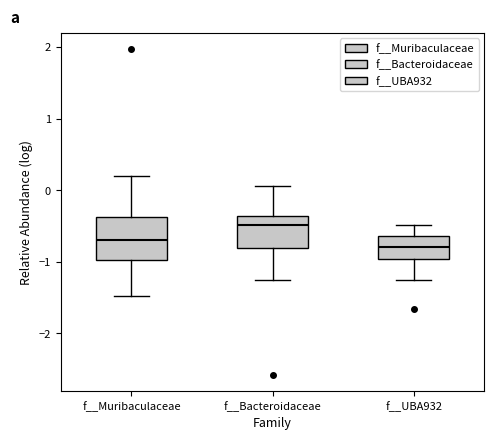

Reading left to right, transcribe this box plot: for each box, give where its median line is, the range the box spans, and where its two whiskers end, as read against the y-axis. The values are not printed on the chart, so give them approximately, as read against the axis.

f__Muribaculaceae: median -0.7, box -1.0 to -0.4, whiskers -1.5 to 0.2
f__Bacteroidaceae: median -0.5, box -0.8 to -0.4, whiskers -1.2 to 0.1
f__UBA932: median -0.8, box -1.0 to -0.6, whiskers -1.3 to -0.5